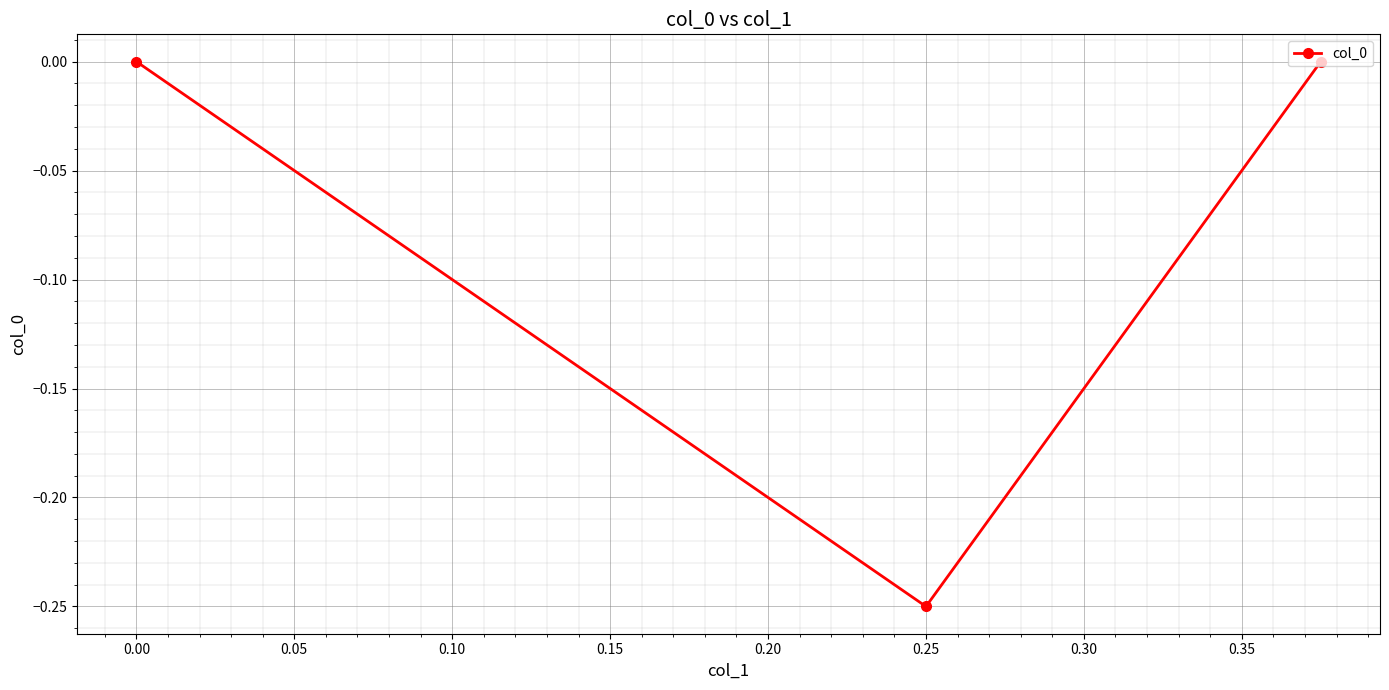

How many lines are shown in the chart?

1